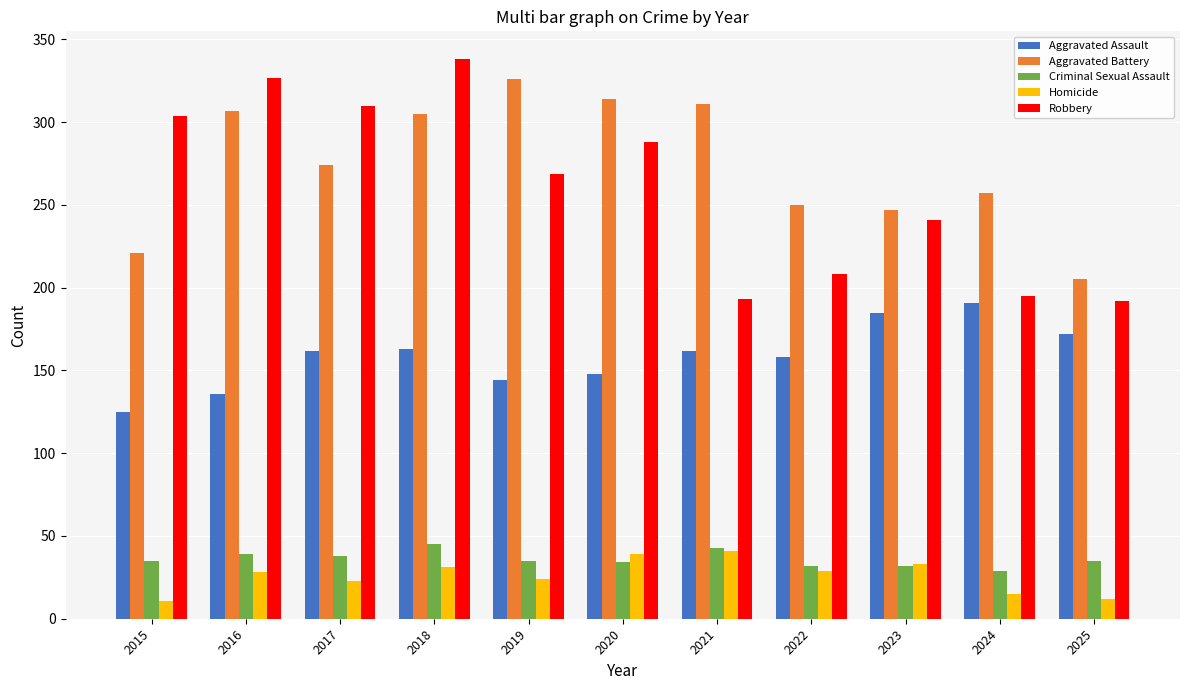

How many groups of bars are there?

11